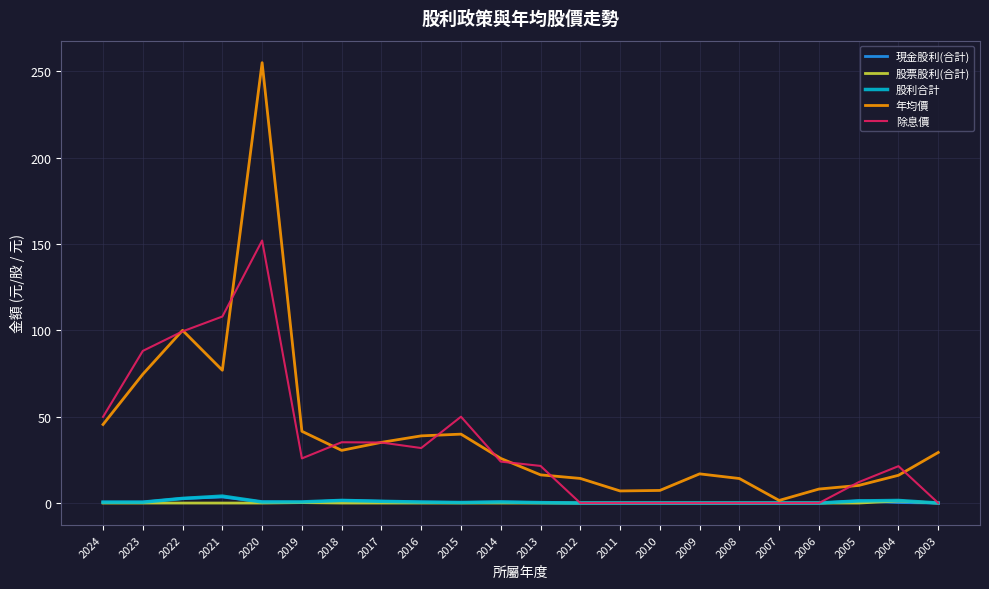

At how many categories does at least one series exceed 196?

1